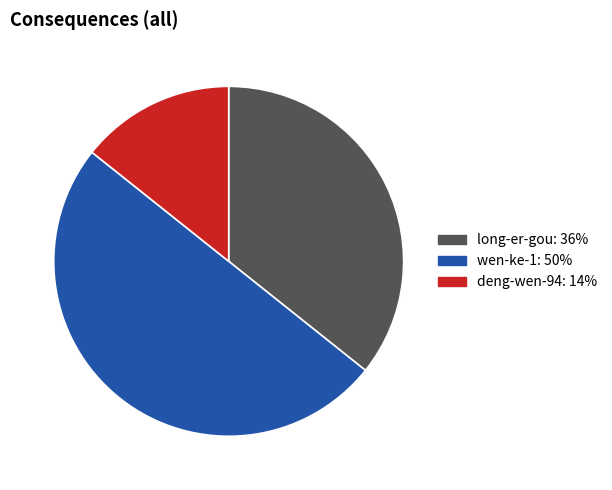

Between wen-ke-1: 50% and long-er-gou: 36%, which is larger?

wen-ke-1: 50%